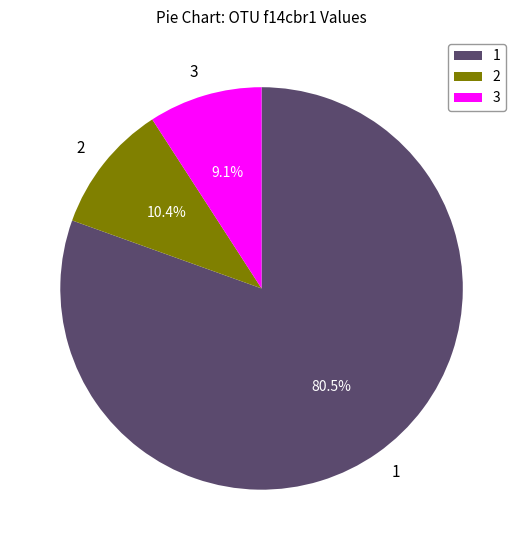

Which slice is the smallest?

3